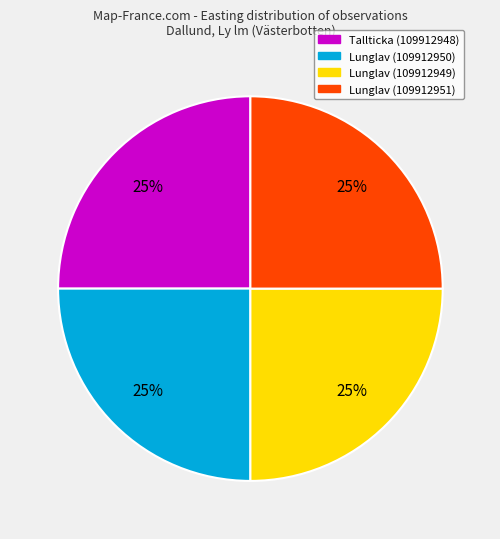

How many segments does this pie chart have?

4